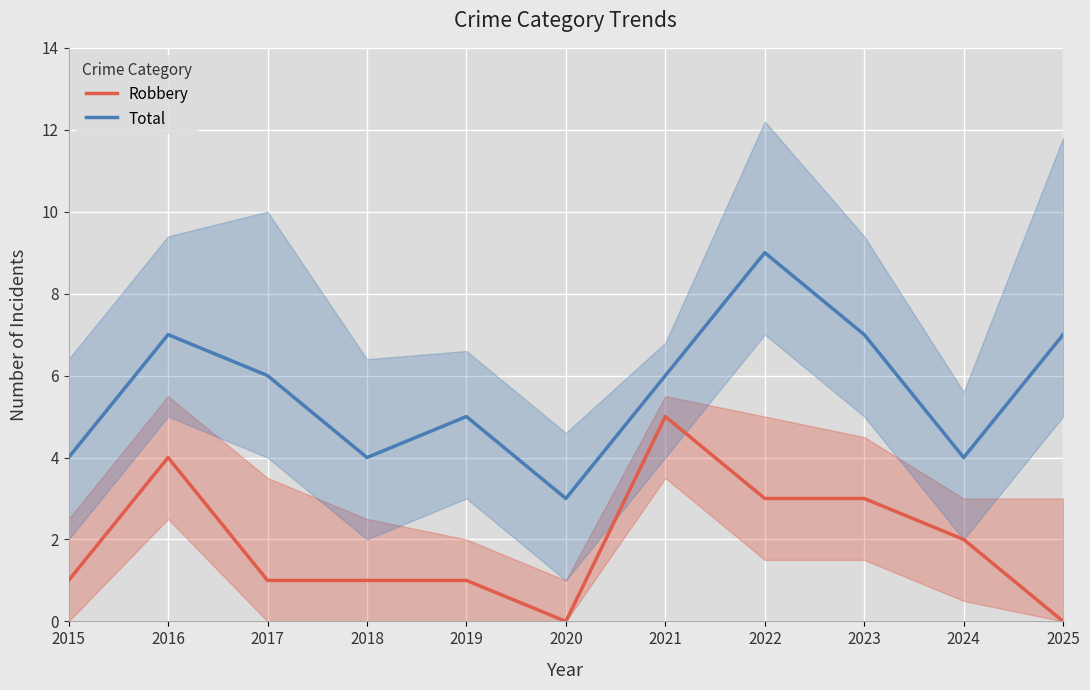

Which category has the highest value in the Robbery series?

2021